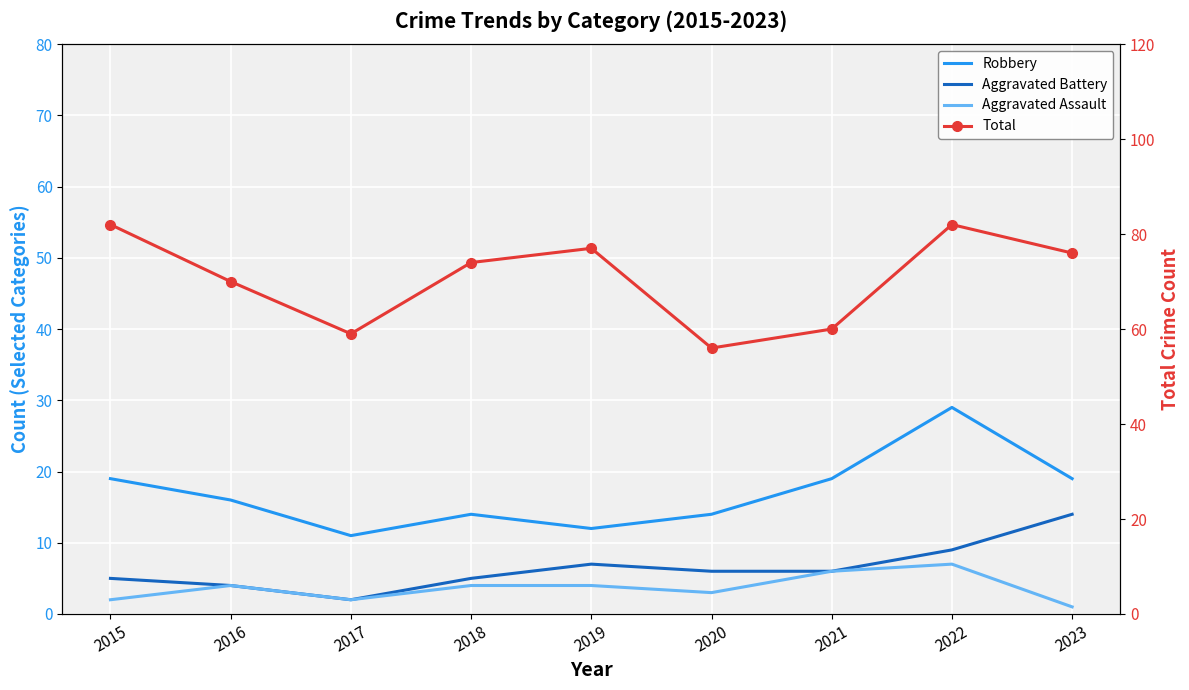

How many interior local peaks does the Total series have?

2